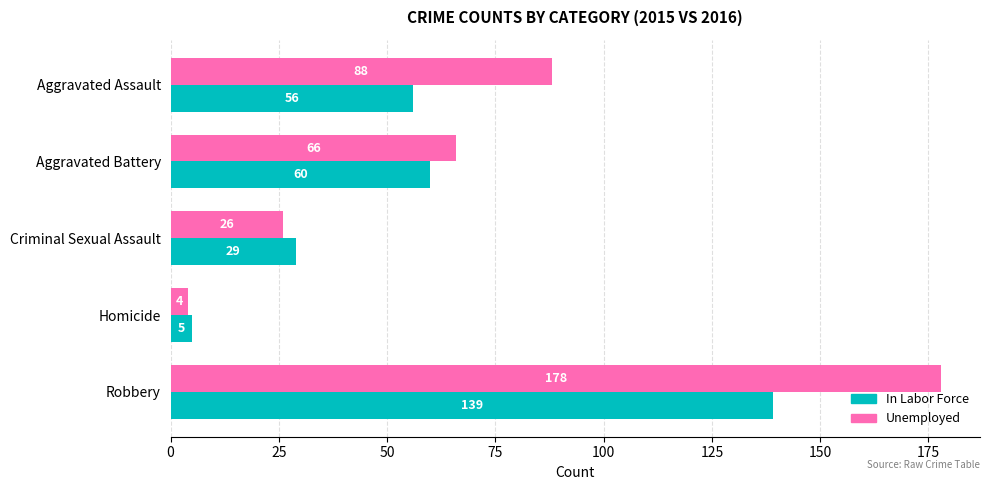

True or false: In Labor Force has a value of 56 at Aggravated Assault.

True